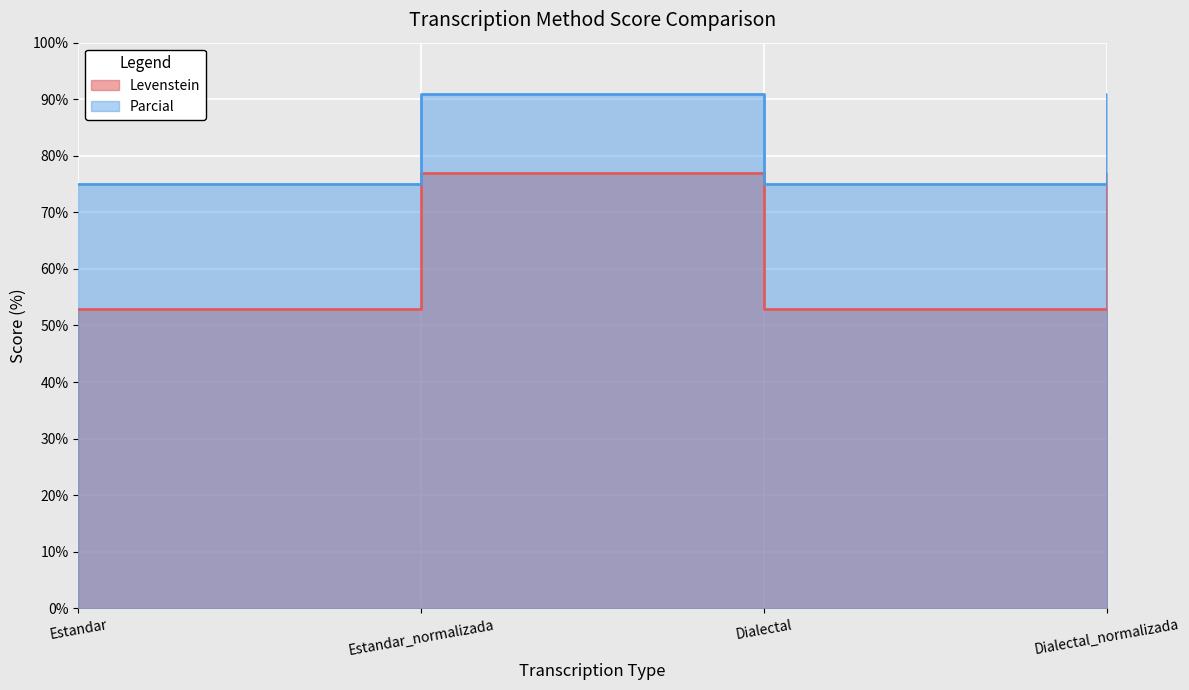

What is the minimum value shown in the chart?

52.9